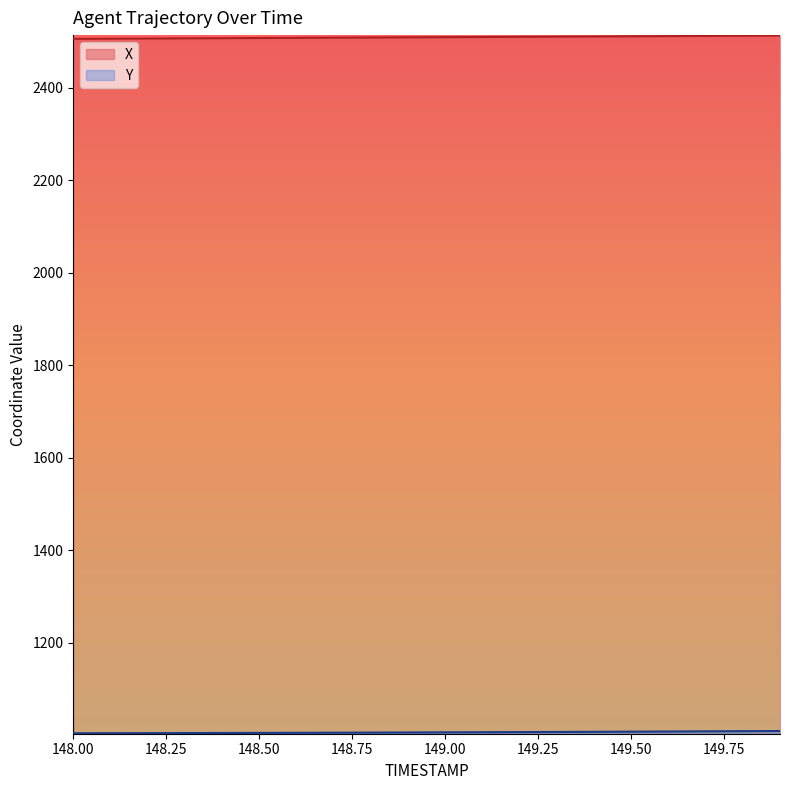

Which series changed the most between 148.5 and 148.8?

X